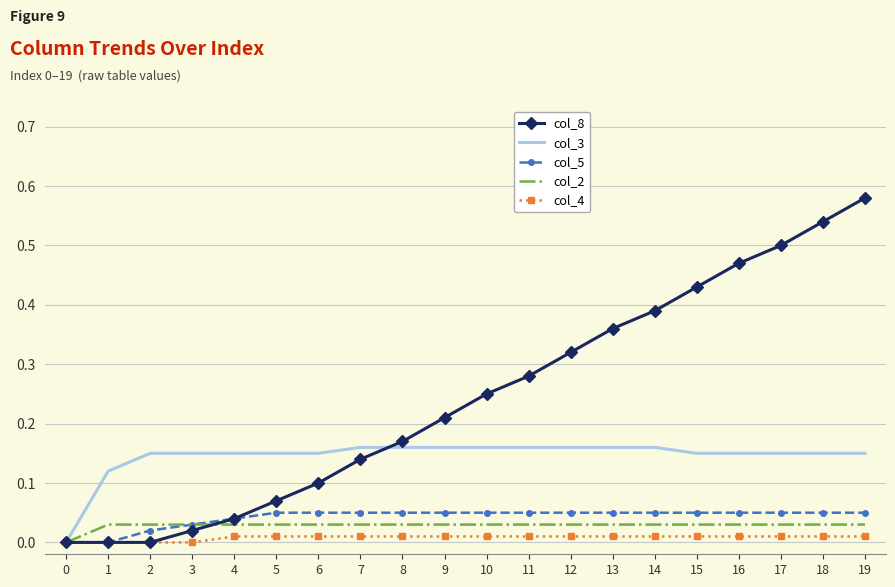

True or false: col_8 has a value of 0.0 at 8.

False